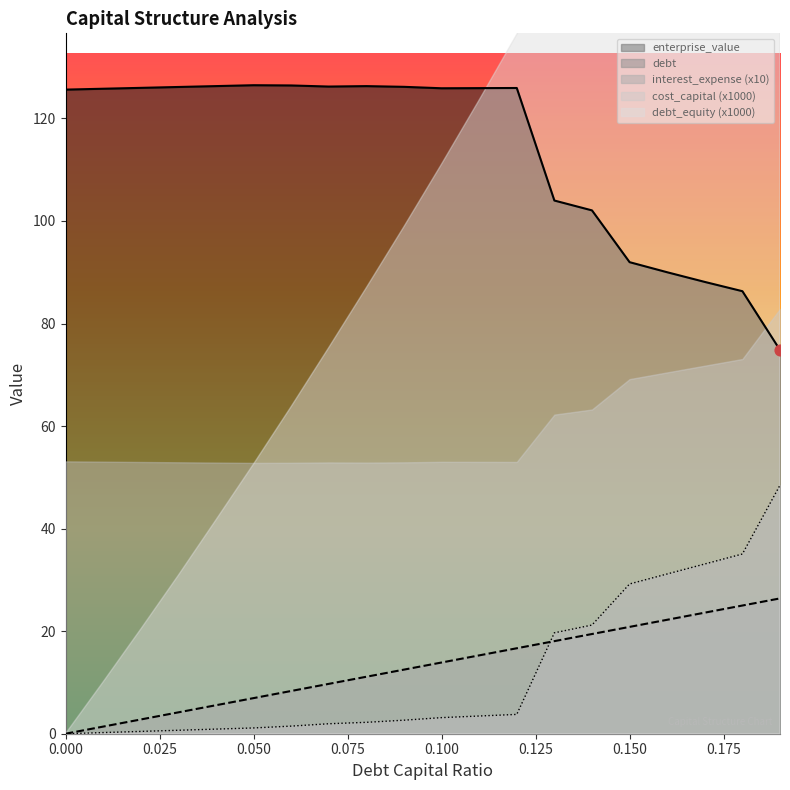

At how many categories does at least one series exceed 117?

13